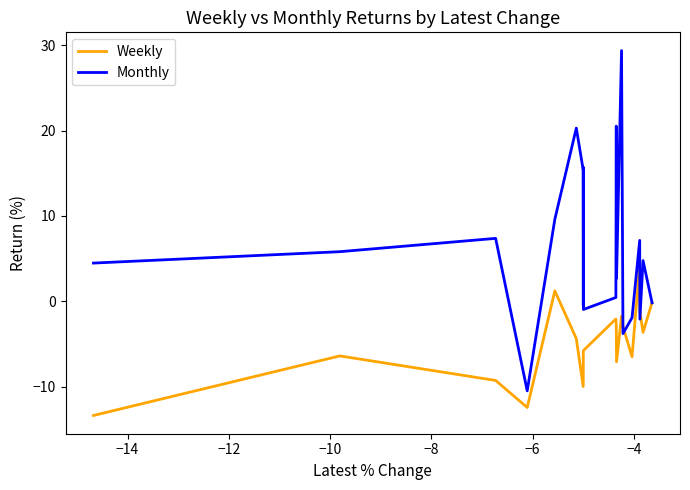

What is the difference between the second highest and minimum values in the Weekly series?

14.6